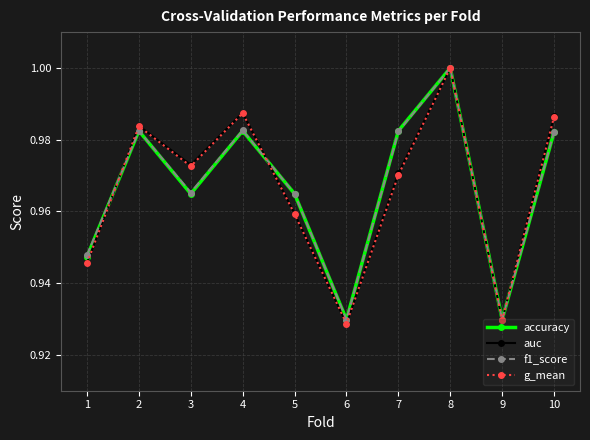

Which category has the highest value in the auc series?

8